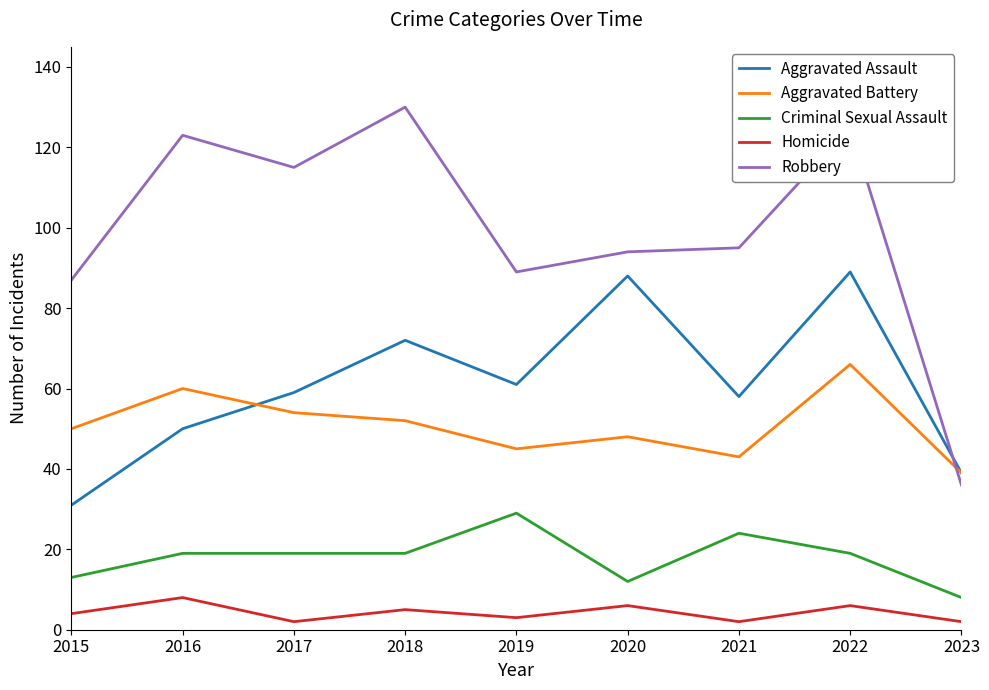

Which category has the highest value across all series?

2018